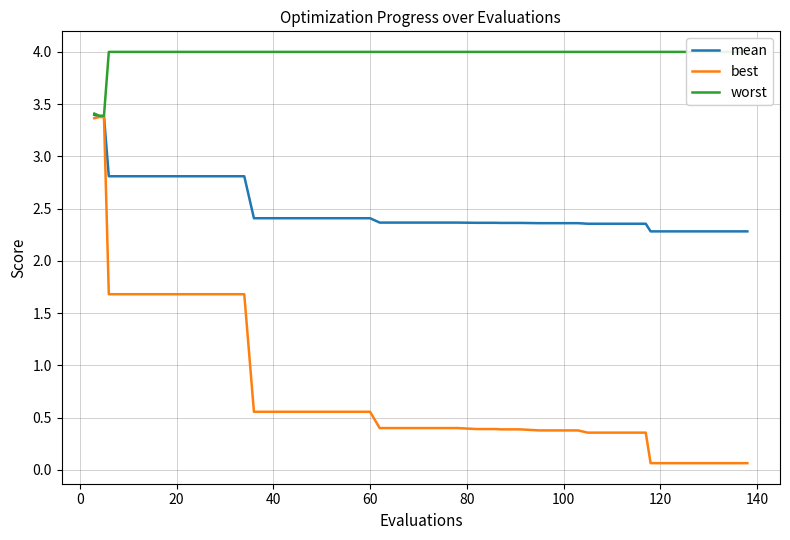

How many lines are shown in the chart?

3